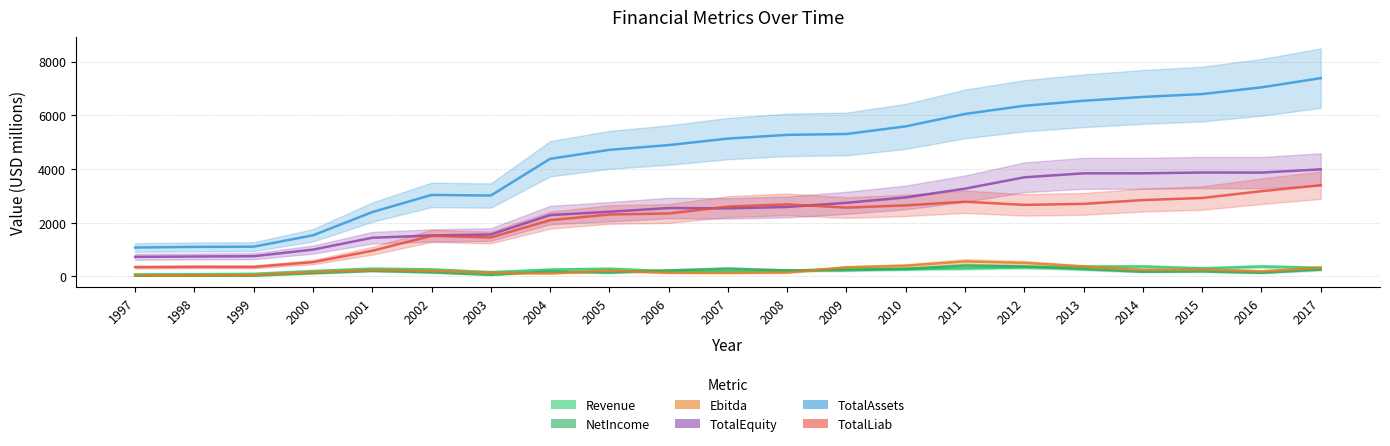

At which category is the sum across all series the highest?

2017